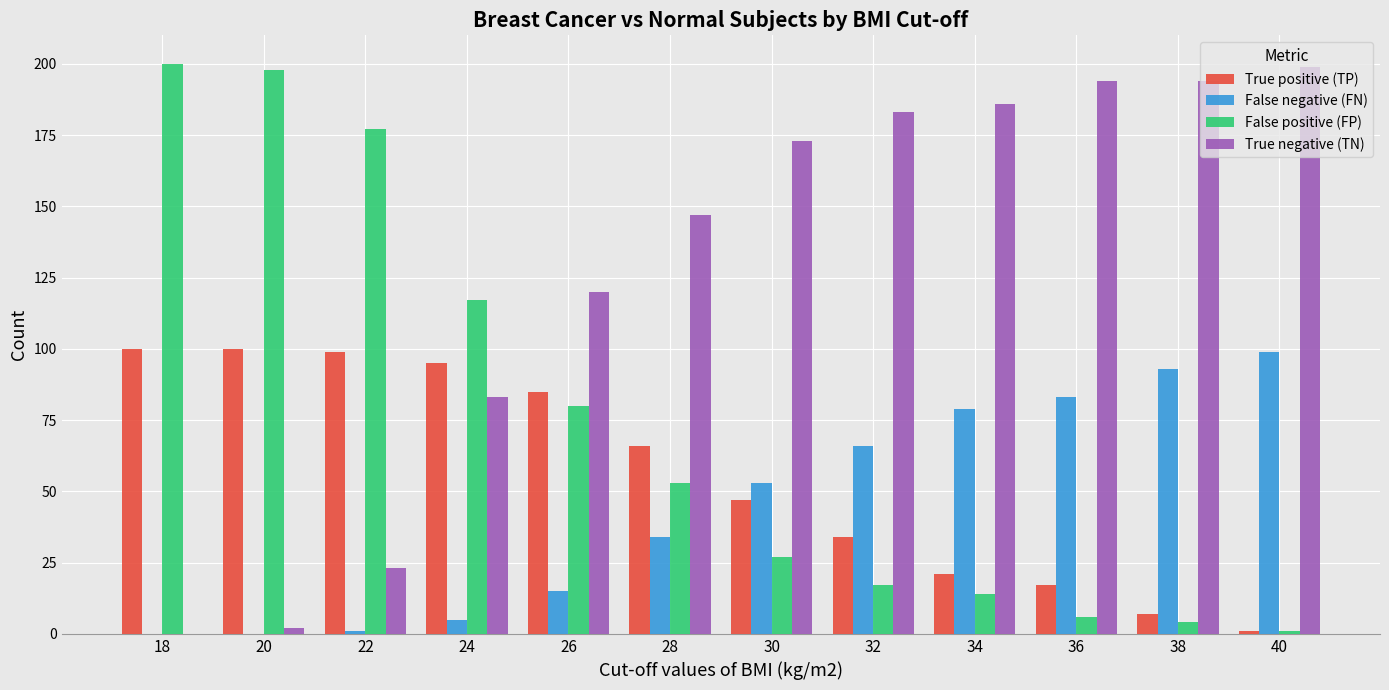

What is the sum of all False positive (FP) values?

894